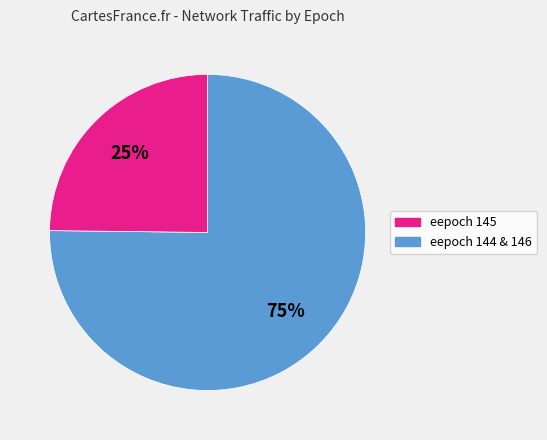

Does any single category account for the majority?

Yes